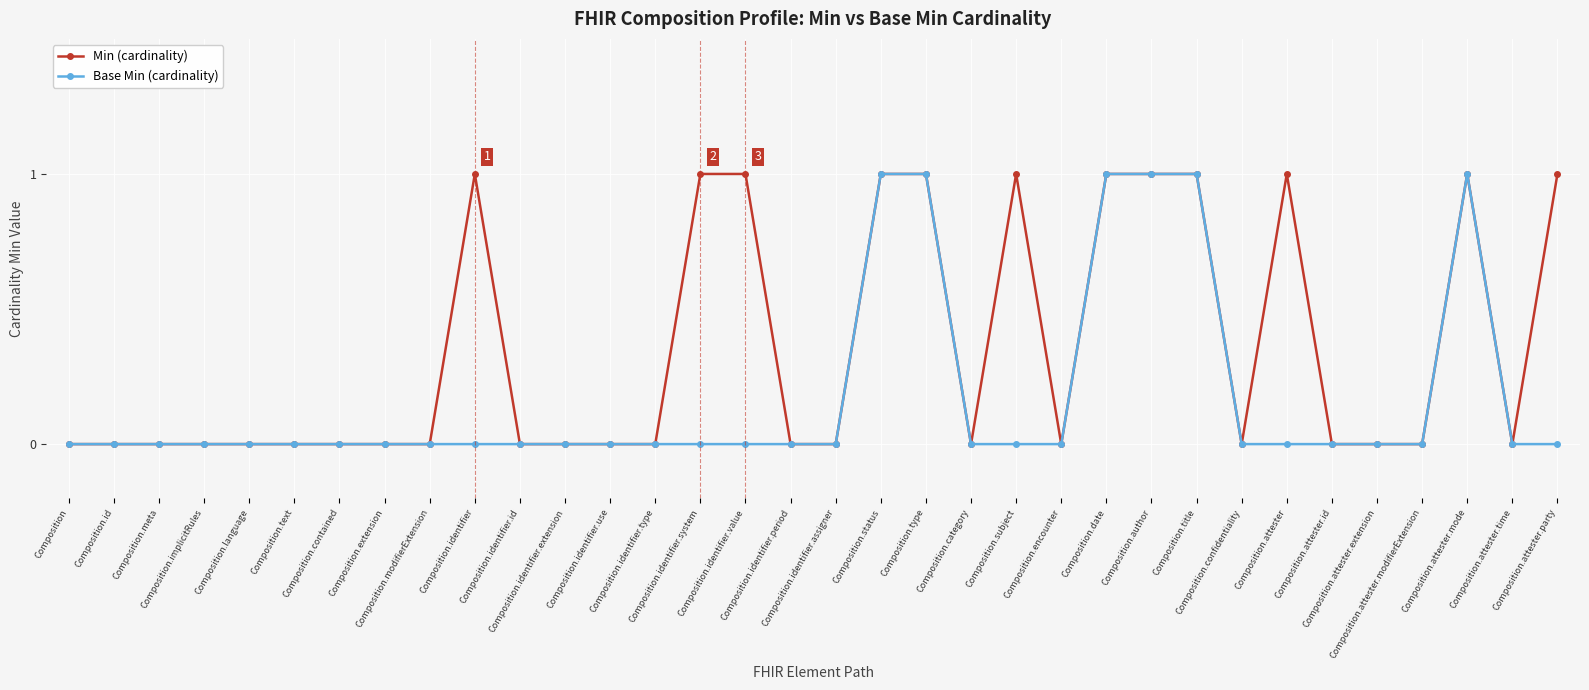

Does the chart have visible grid lines?

Yes